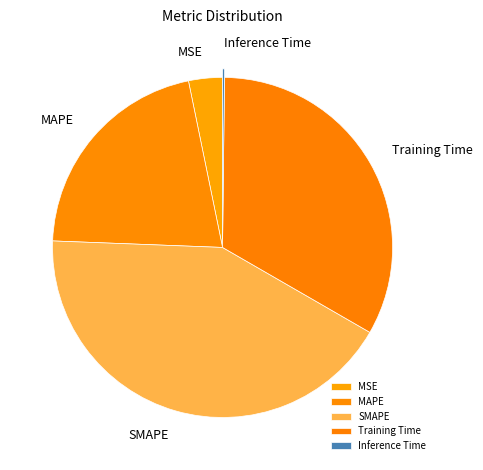

Which category has the biggest portion of the pie?

SMAPE